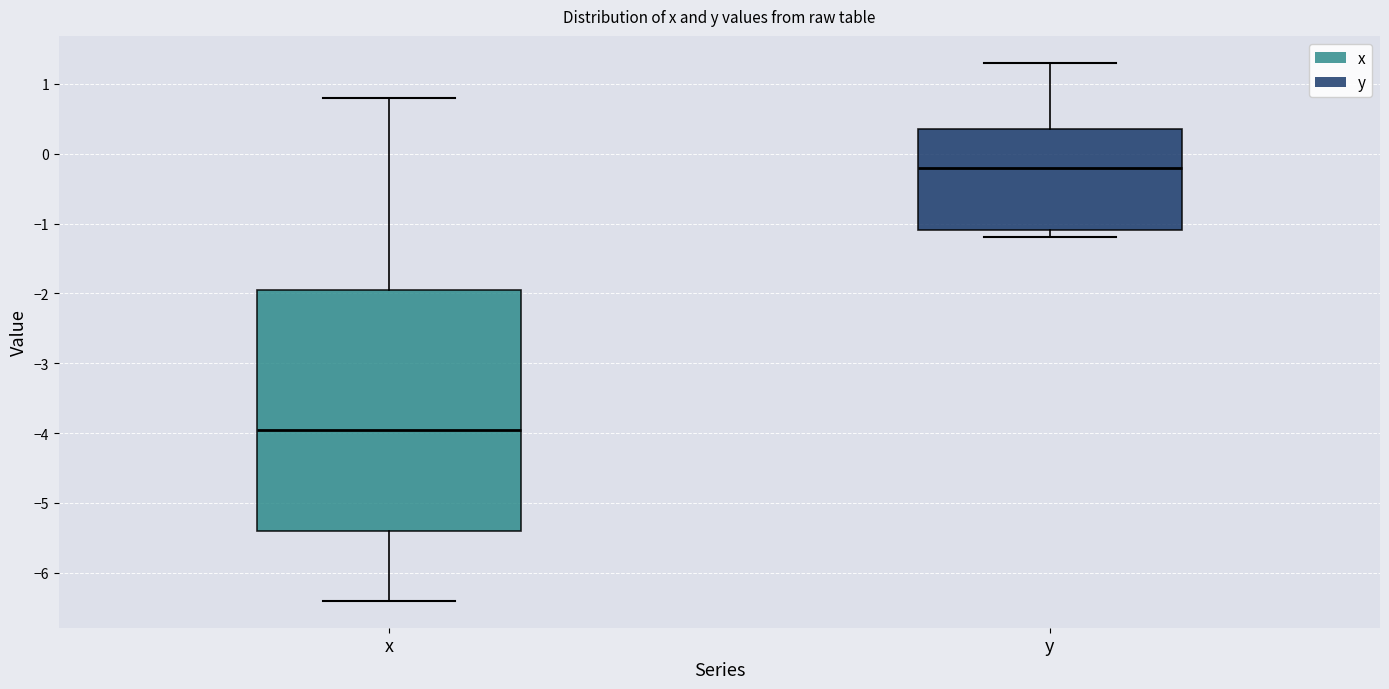

Reading left to right, read every box against the y-axis: the position of its median line, the range the box covers, and the ends of its whiskers. The values are not printed on the chart, so give them approximately, as read against the axis.

x: median -3.9, box -5.4 to -1.9, whiskers -6.4 to 0.8
y: median -0.2, box -1.1 to 0.4, whiskers -1.2 to 1.3